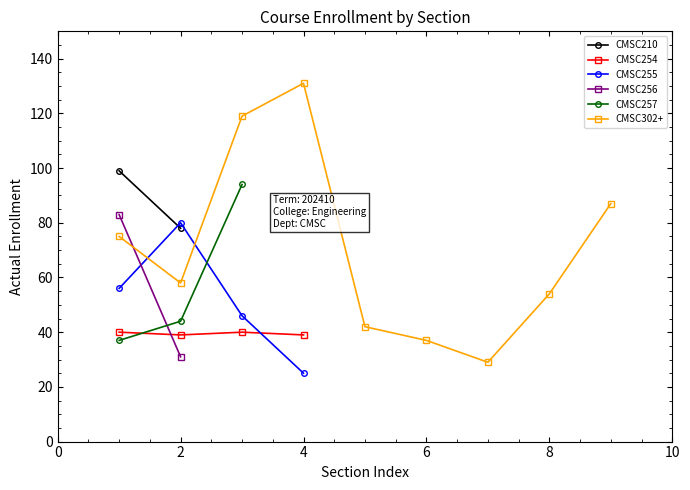

What is the difference between the maximum and minimum values in the CMSC255 series?

55